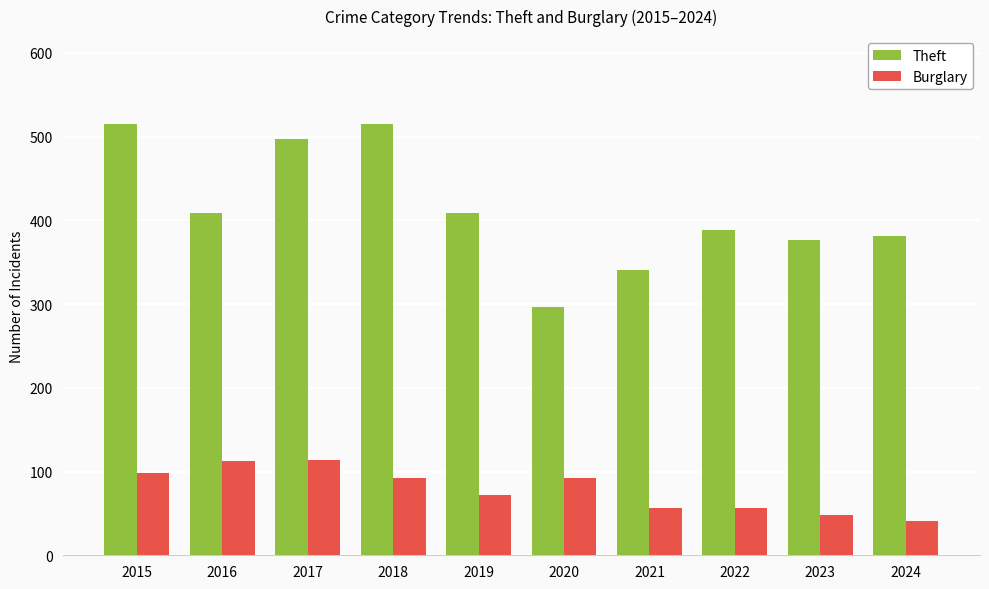

What is the approximate value of Theft at 2019?

409